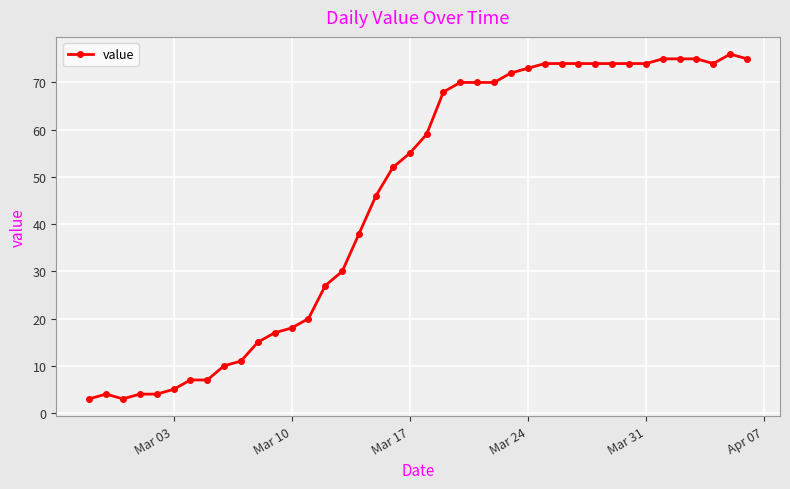

What is the average value?

46